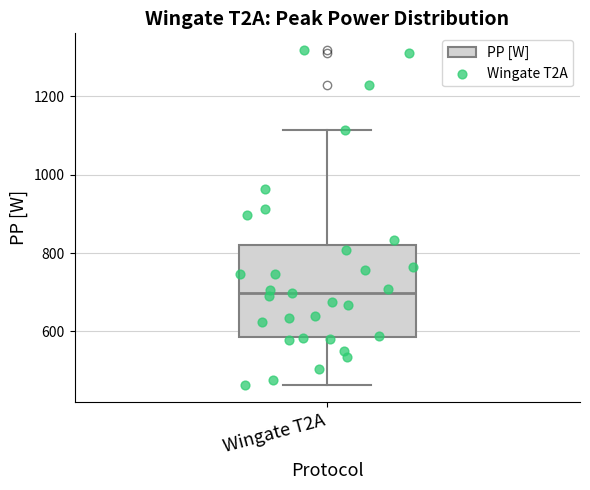

Transcribe this box plot: give where the median line is, the range the box spans, and where the two whiskers end, as read against the y-axis. The values are not printed on the chart, so give them approximately, as read against the axis.

median 700, box 580 to 820, whiskers 460 to 1120